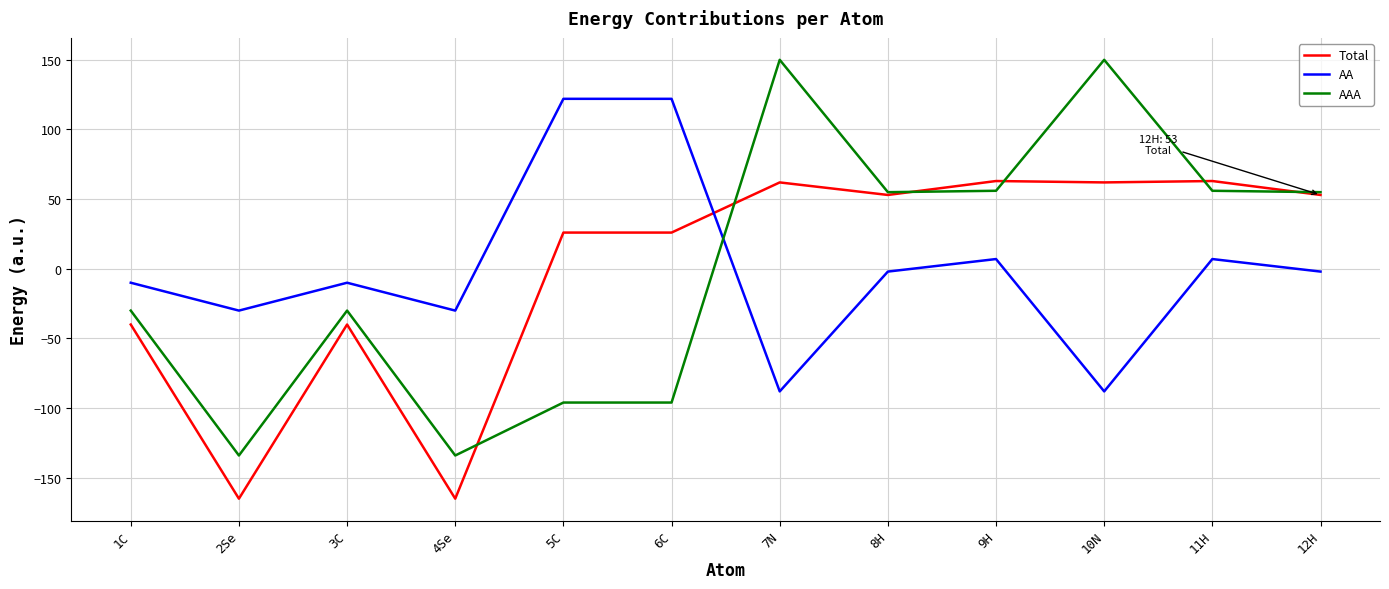

What are all the series names shown in the legend?

Total, AA, AAA